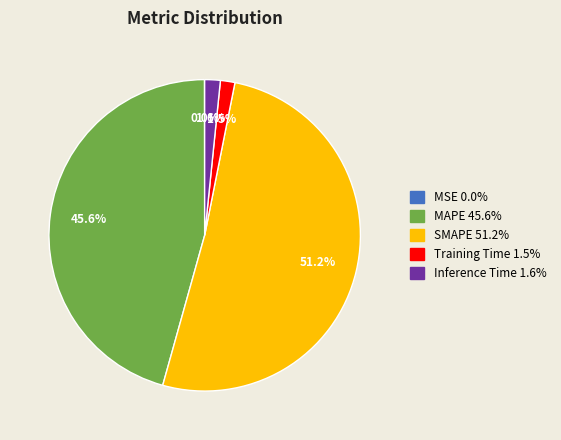

What percentage is the SMAPE slice, to the nearest percent?

51%